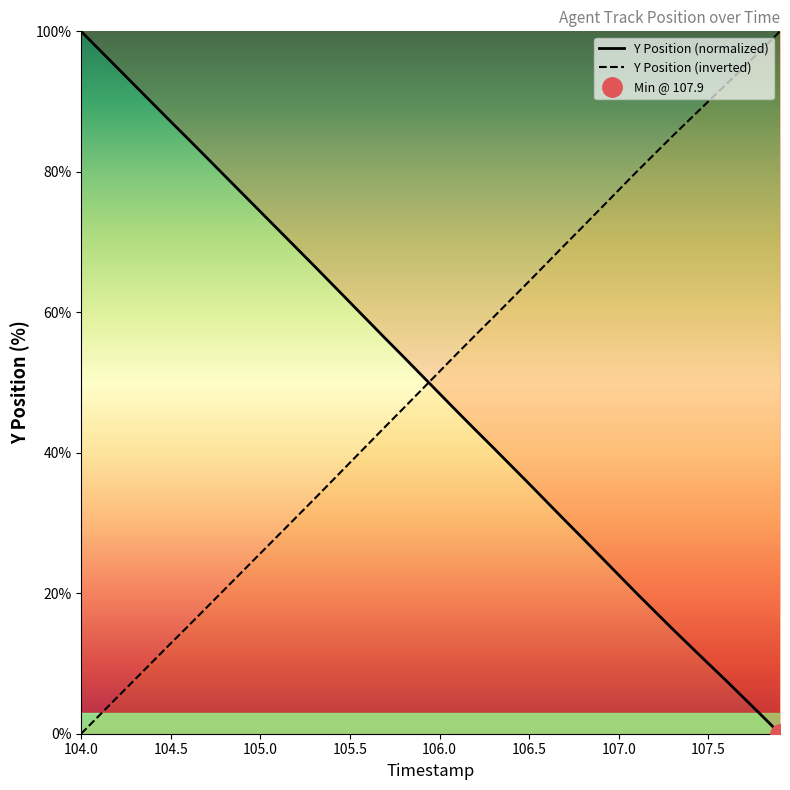

Which category has the highest value across all series?

104.0